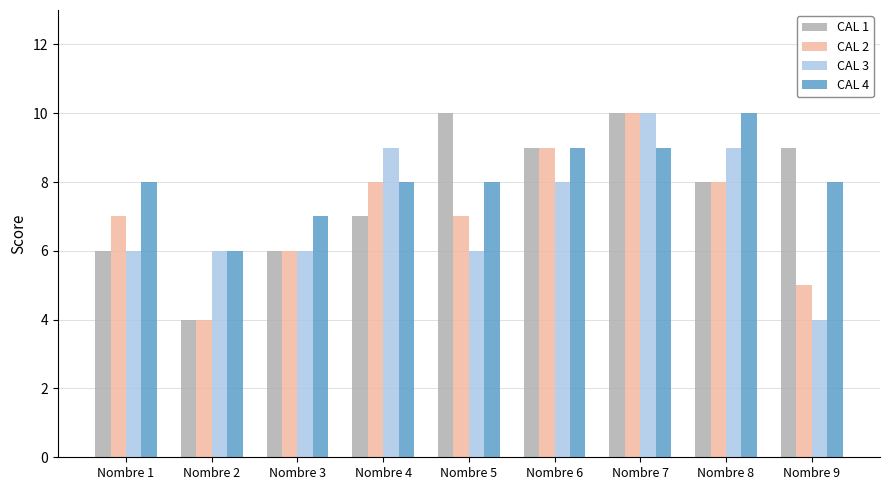

At which label does CAL 3 reach its minimum?

Nombre 9